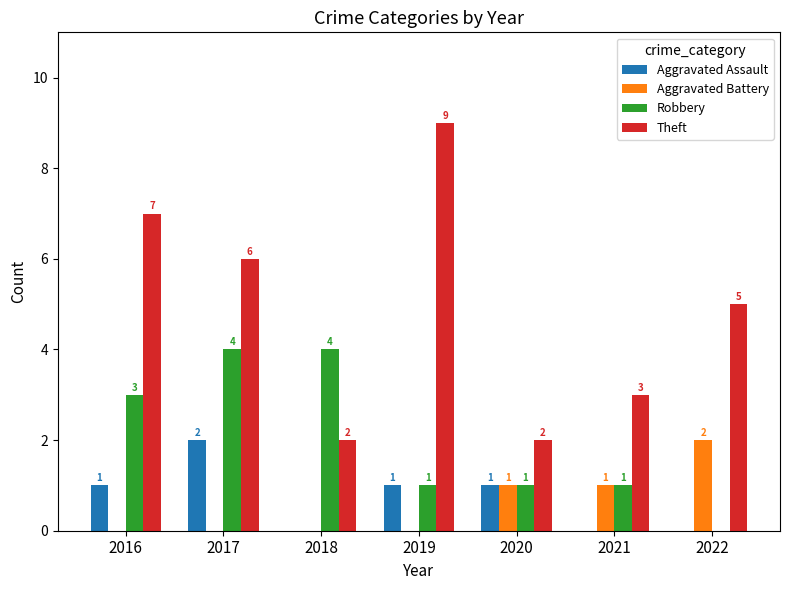

Which series changed the most between 2017 and 2022?

Robbery